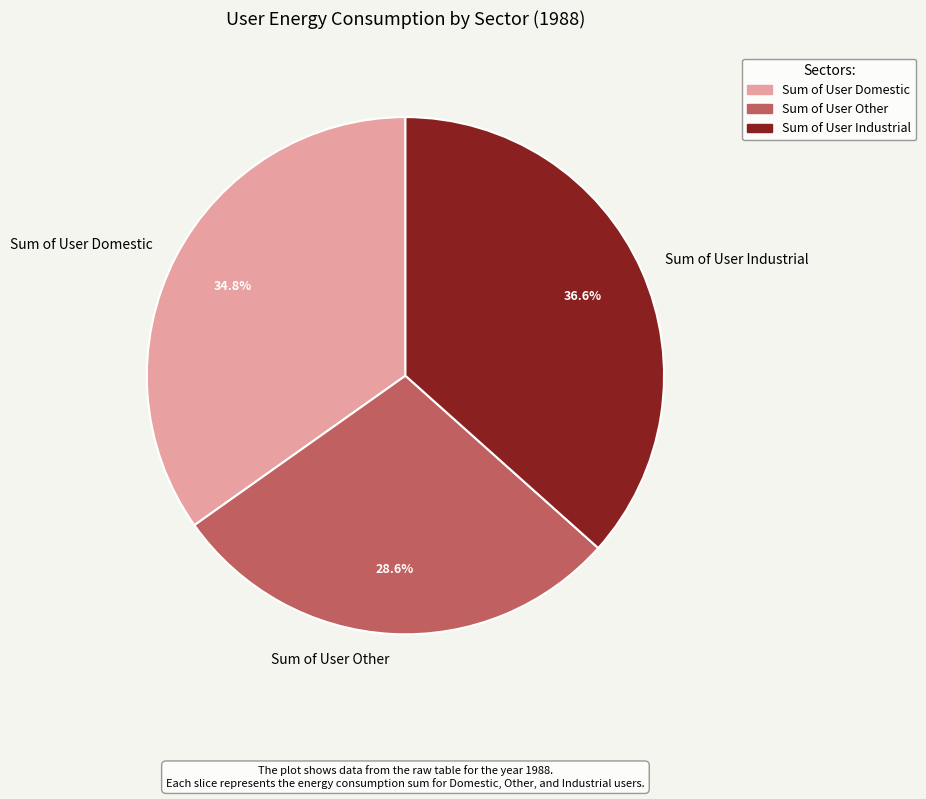

To the nearest percent, what percentage of the pie is Sum of User Other?

29%